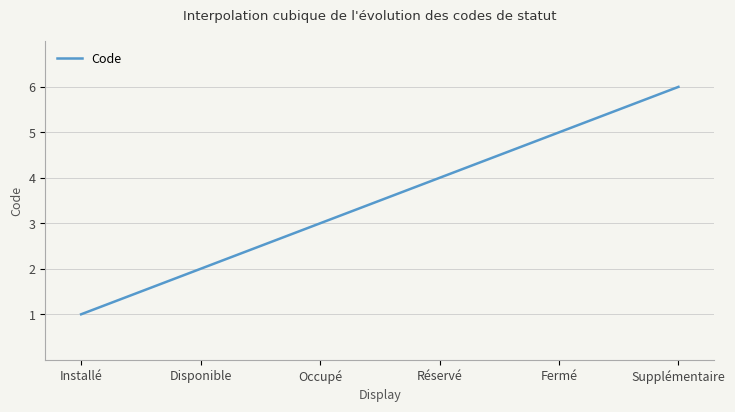

What is the smallest value displayed?

1.0